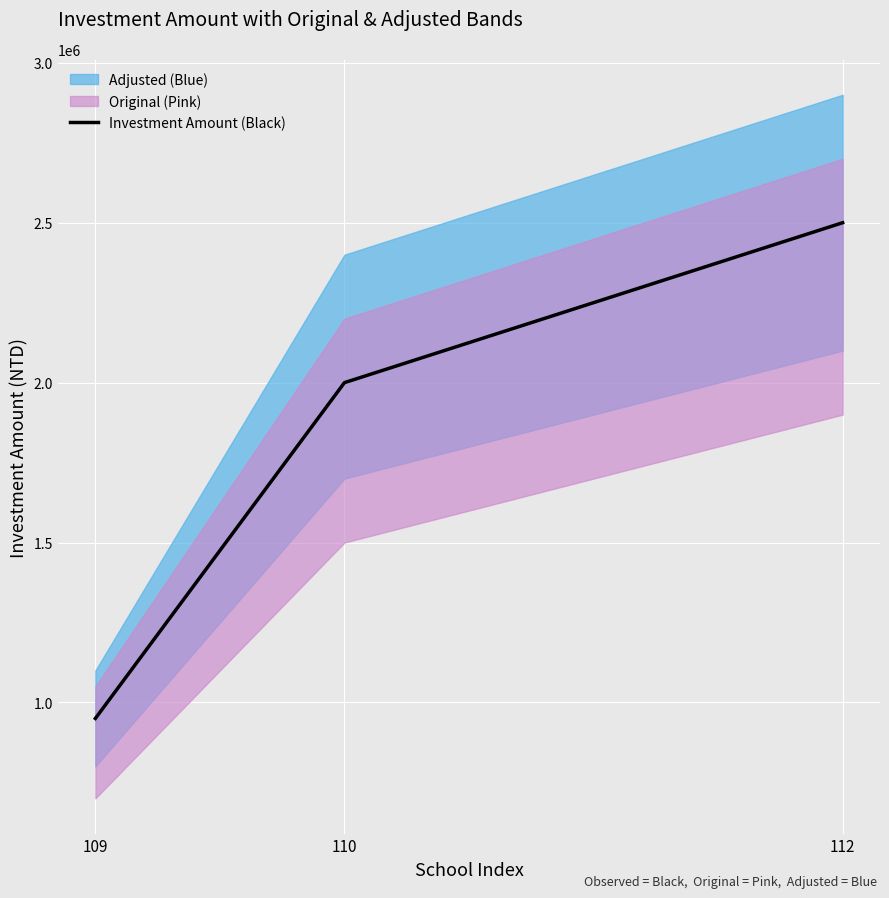

How many data points are less than 2000000?

1